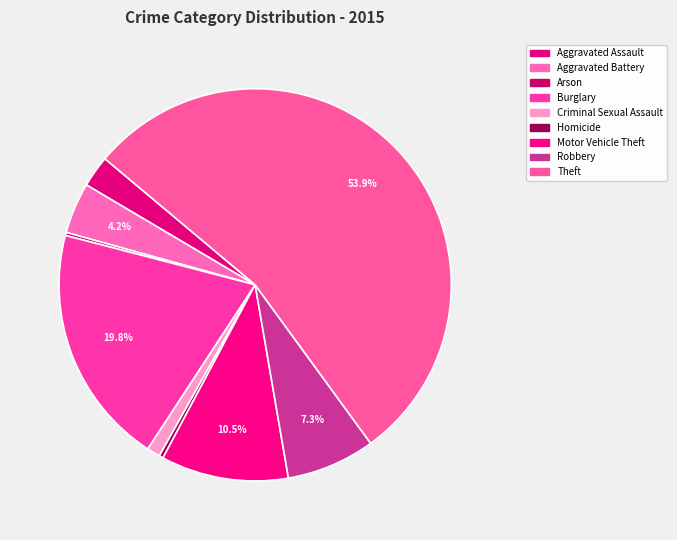

What is the change in value from Aggravated Assault to Arson?

-28